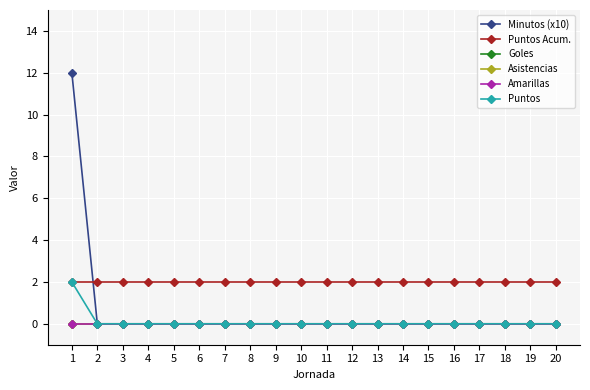

True or false: Puntos Acum. has a value of 3 at 8.

False